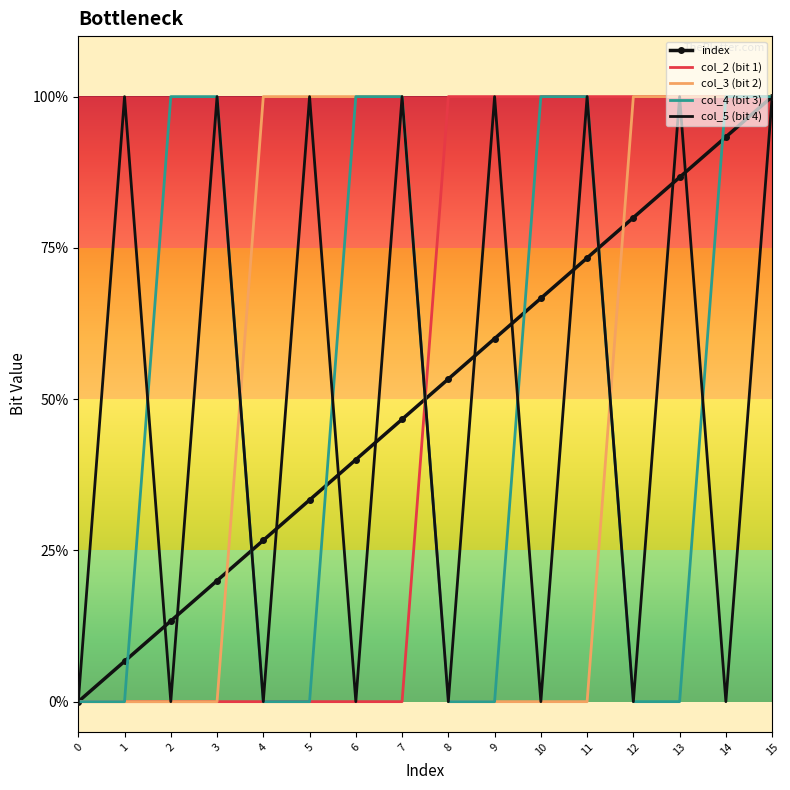

What are all the series names shown in the legend?

index, col_2 (bit 1), col_3 (bit 2), col_4 (bit 3), col_5 (bit 4)